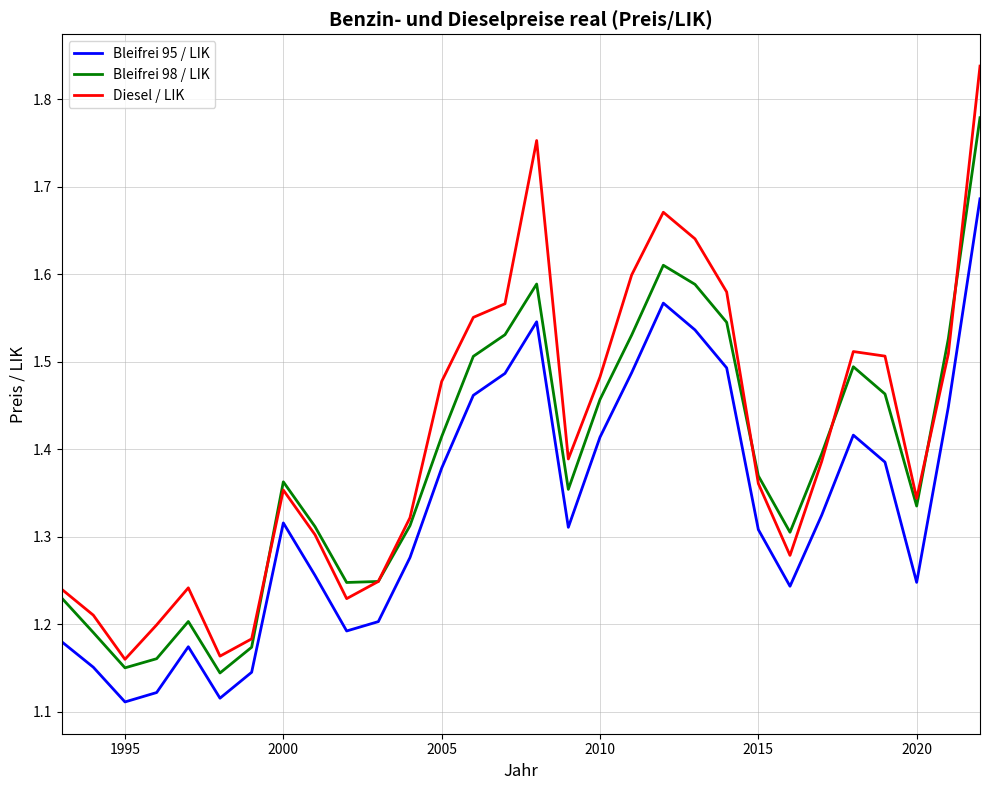

What is the sum of all Bleifrei 98 / LIK values?

41.5